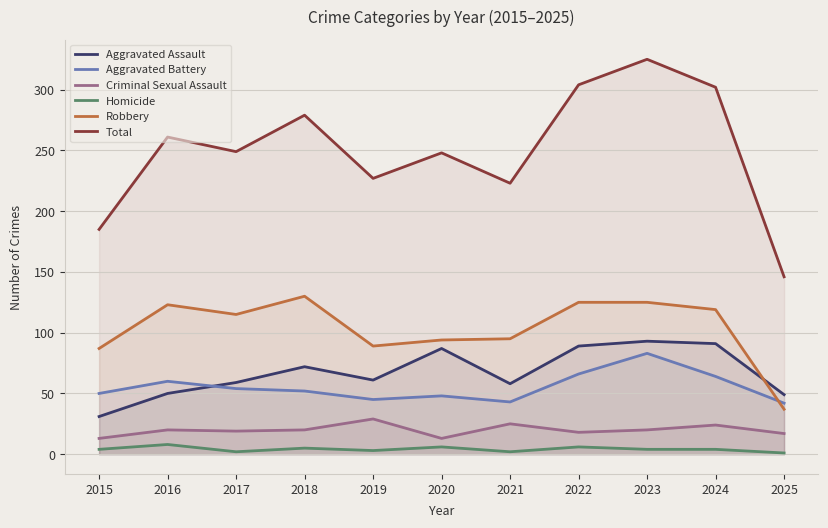

What is the value of the Aggravated Assault point at the 4th from the left?

72